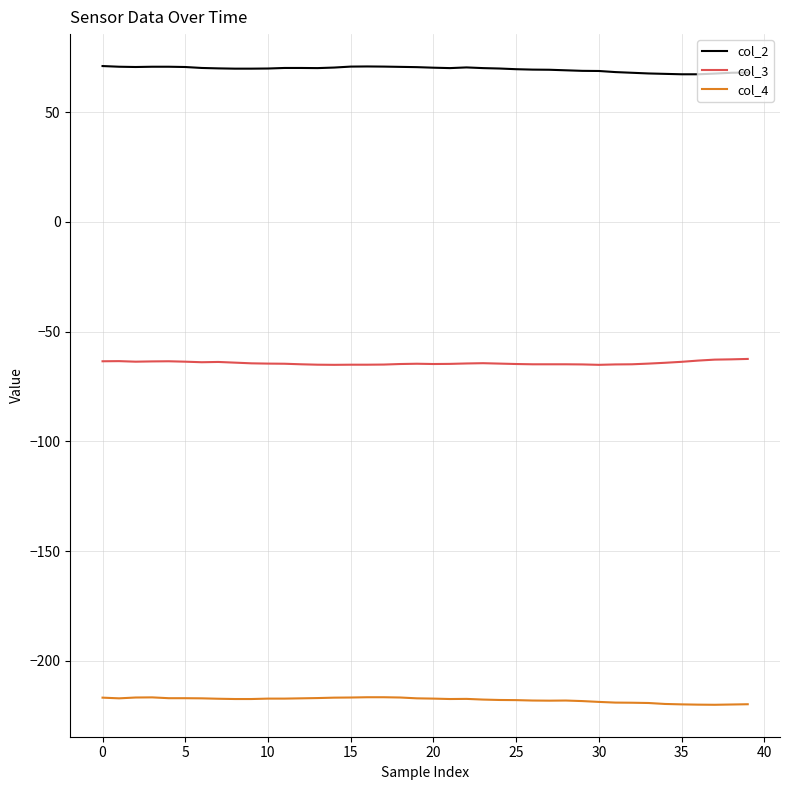

What is the difference between the second highest and second lowest values in the col_2 series?

3.6